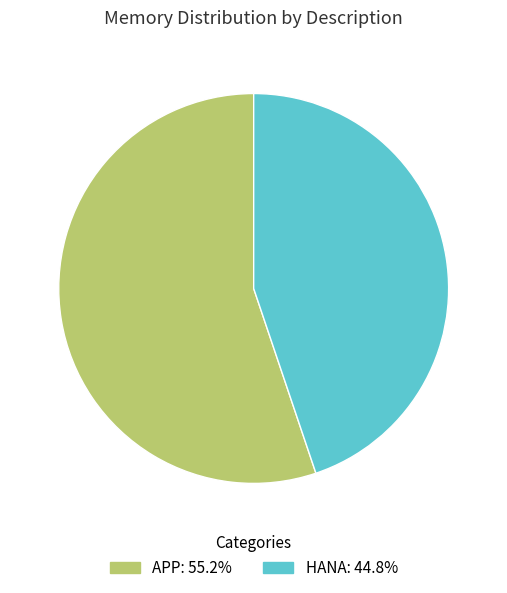

Which category accounts for the majority?

APP